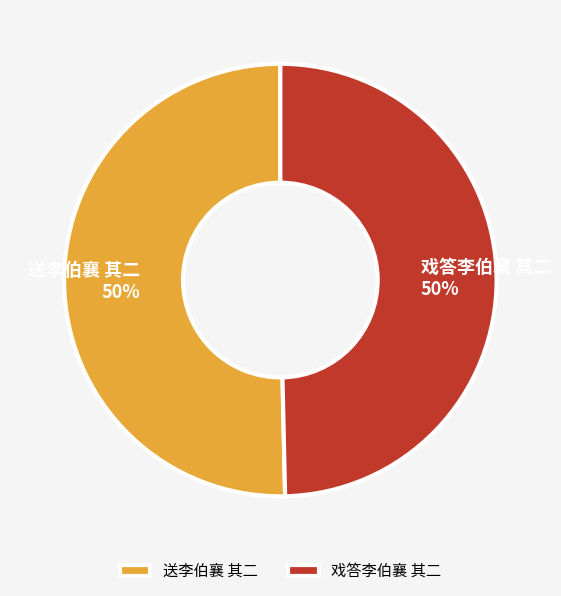

To the nearest percent, what portion does 送李伯襄 其二 represent?

50%